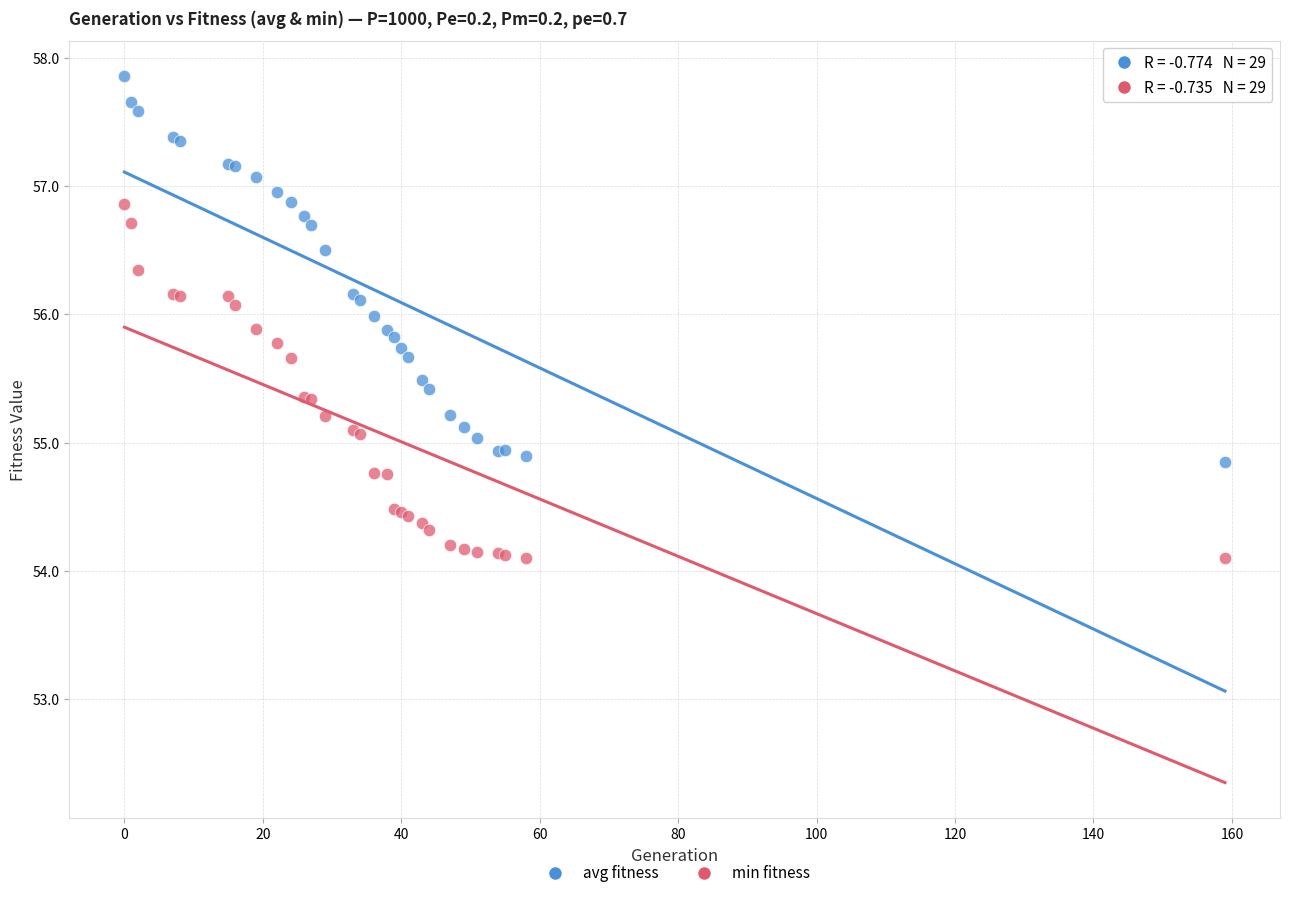

Which series reaches the maximum Y coordinate?

avg fitness